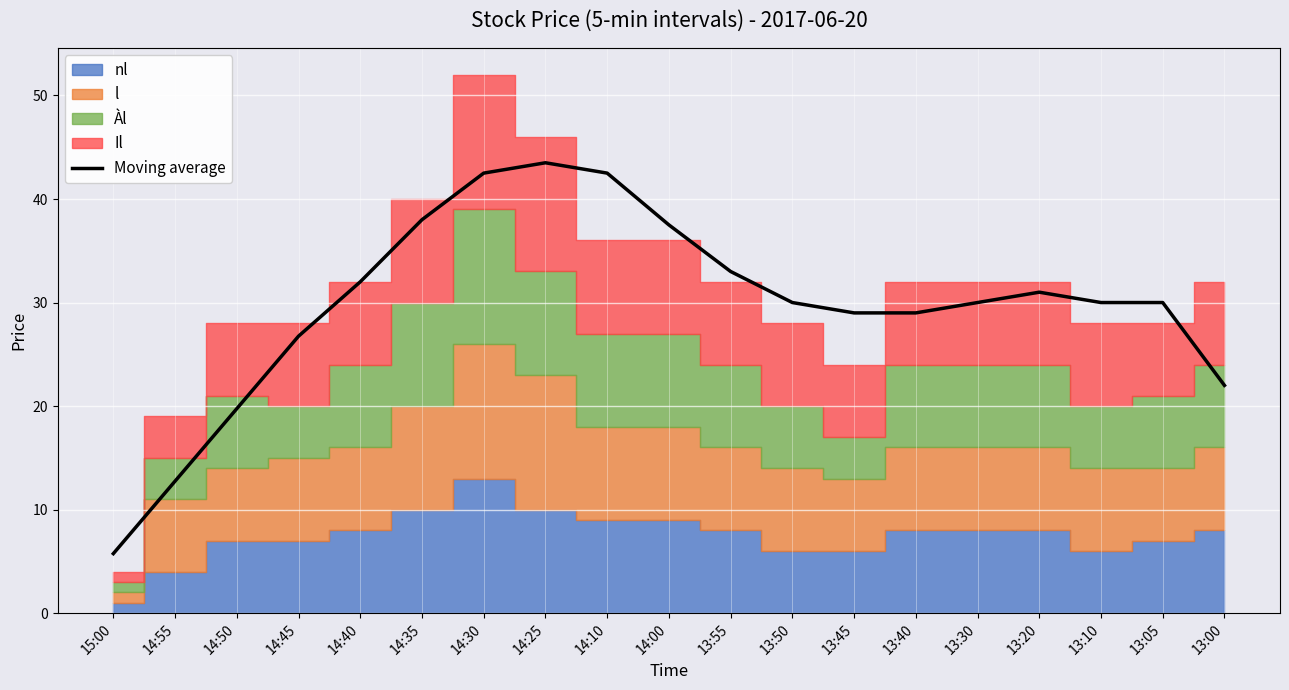

What is the change in value from 14:55 to 14:40?

+19.2